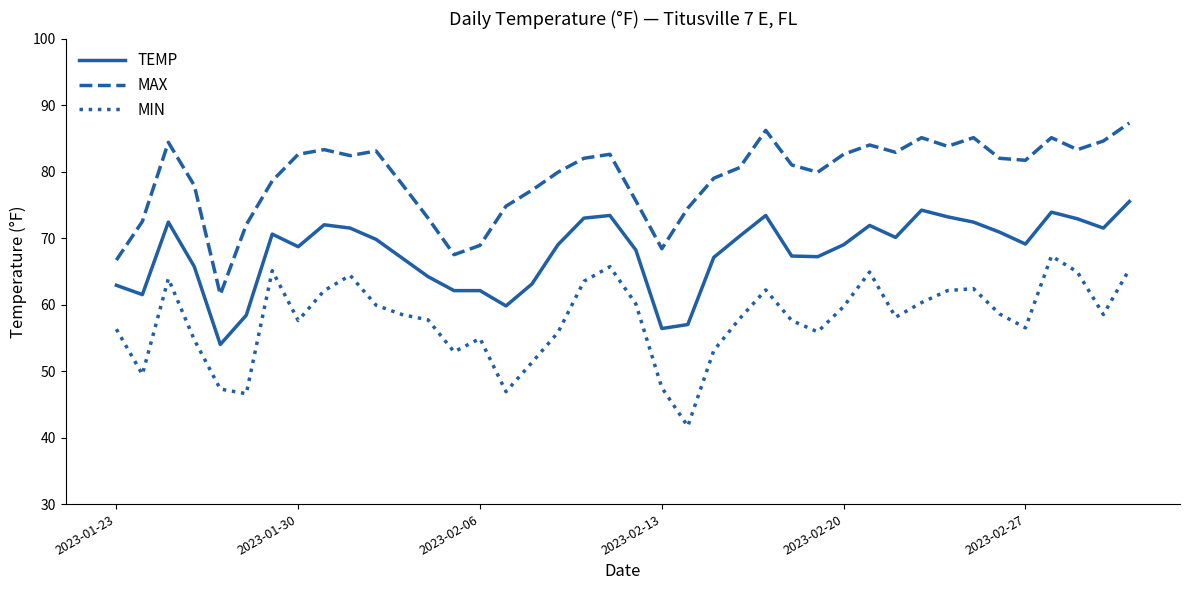

True or false: TEMP and MAX cross at least once.

False